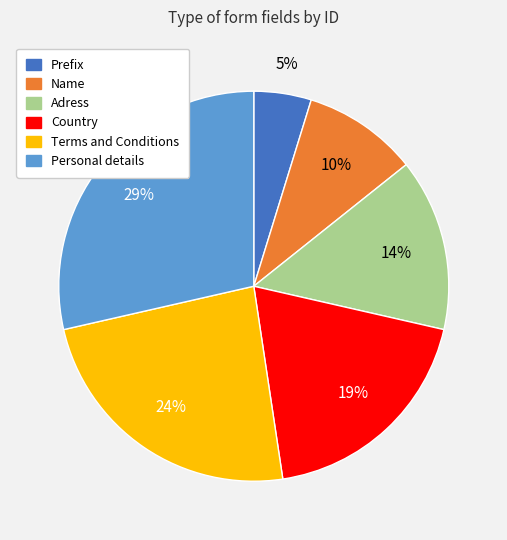

To the nearest percent, what is the combined percentage of Personal details and Terms and Conditions?

52%